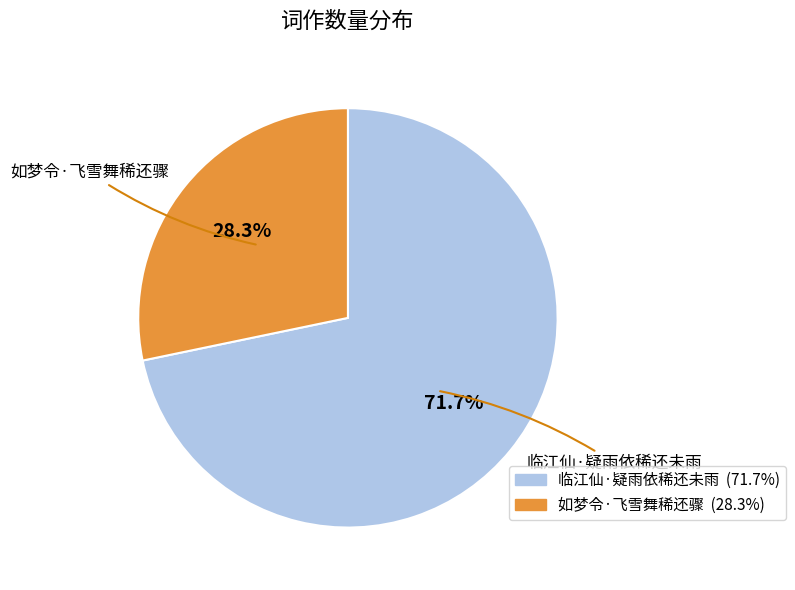

Does any single category account for the majority?

Yes